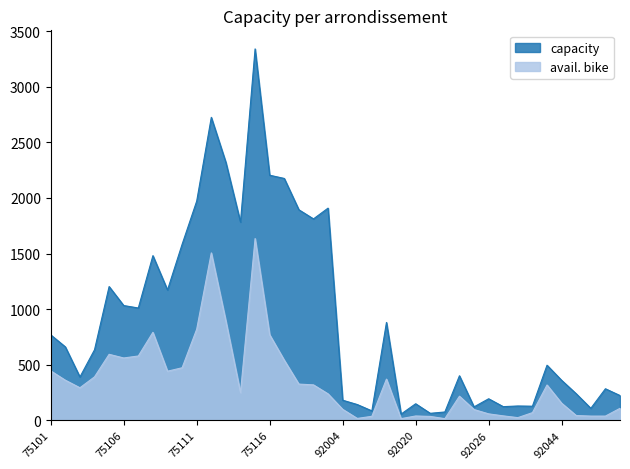

Is the value of avail. bike at 92044 greater than the value of capacity at 92050?

No